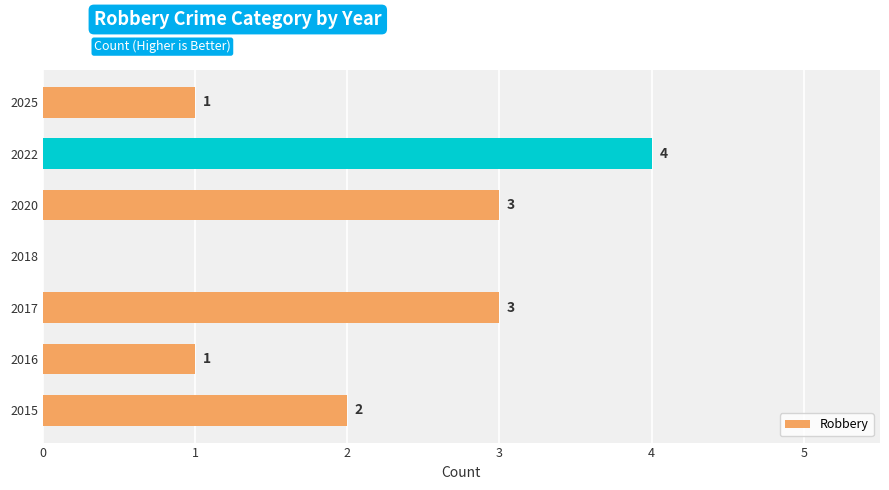

What is the greatest value displayed?

4